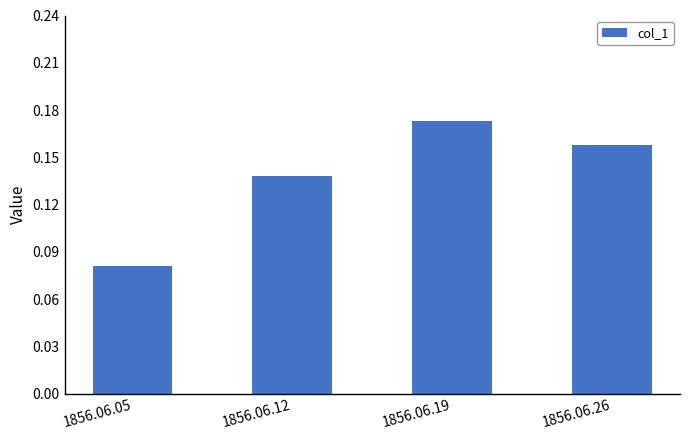

How many bars are there in total?

4